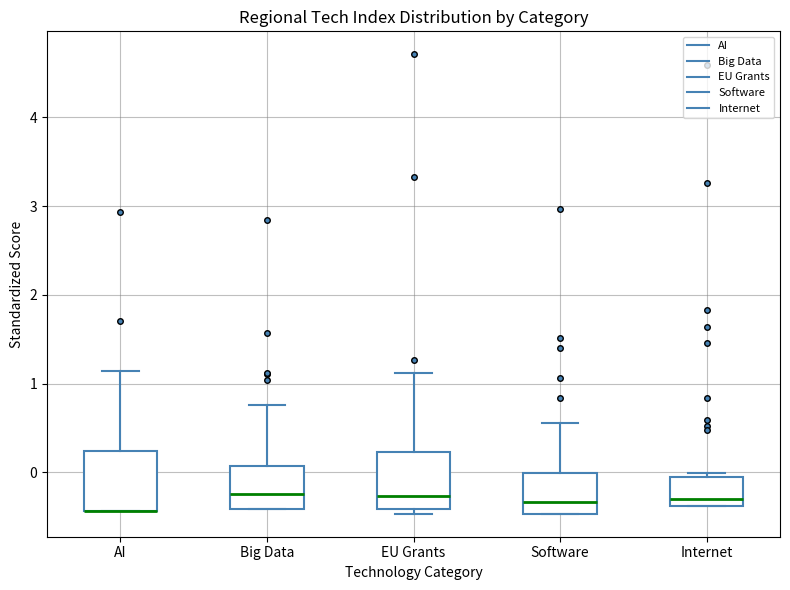

Where does the median line of the box for Internet sit on the y-axis? The values are not printed on the chart, so give them approximately, as read against the axis.

-0.3